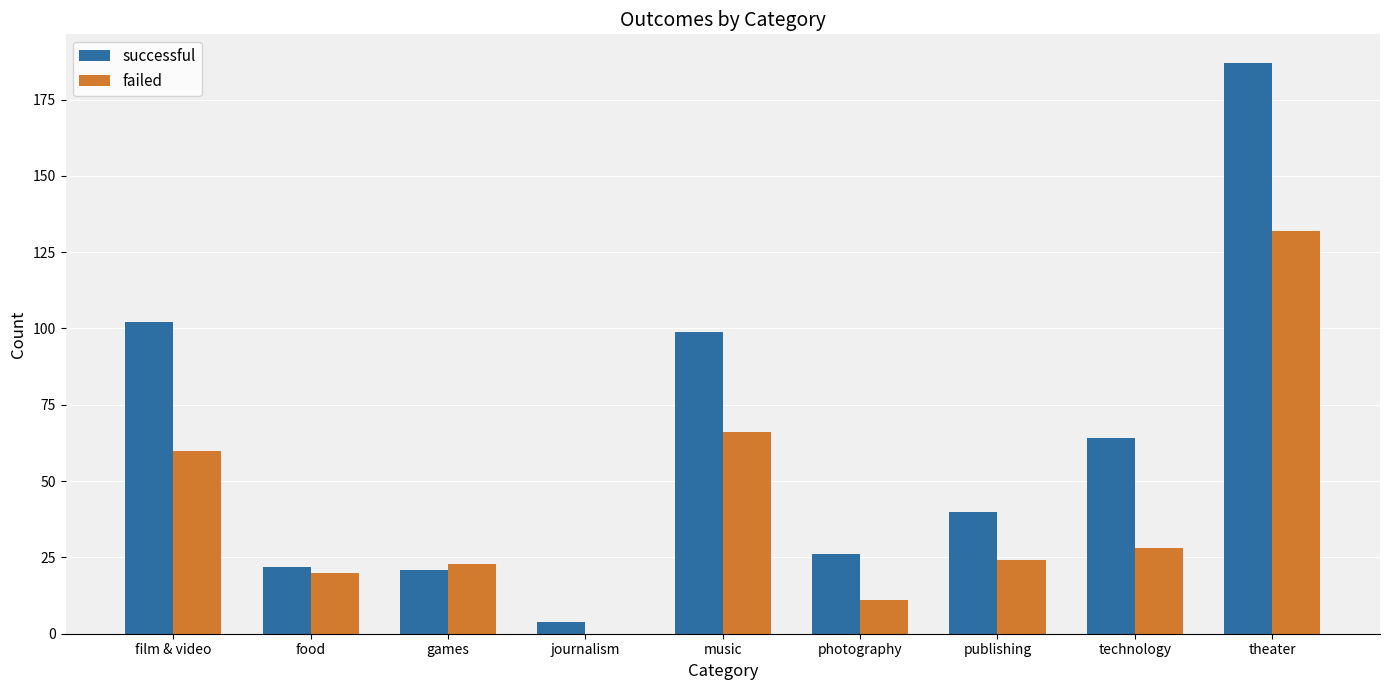

True or false: failed has a value of 24 at publishing.

True